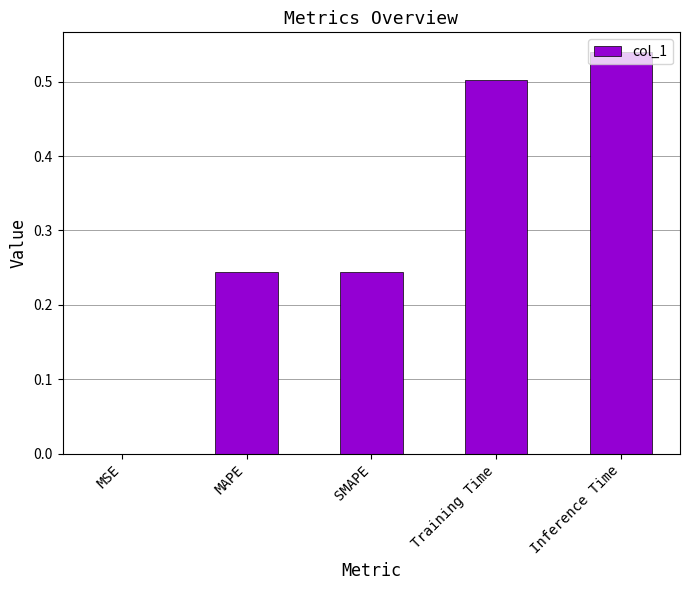

What is the sum of the values at Inference Time and MAPE?

0.8